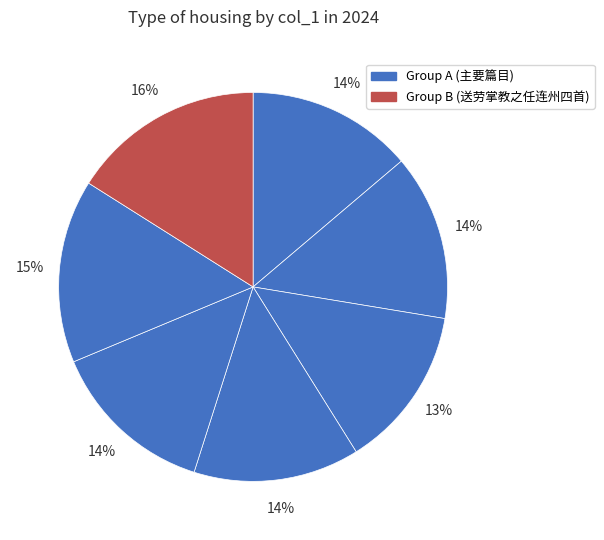

Is there a majority slice in this chart?

No